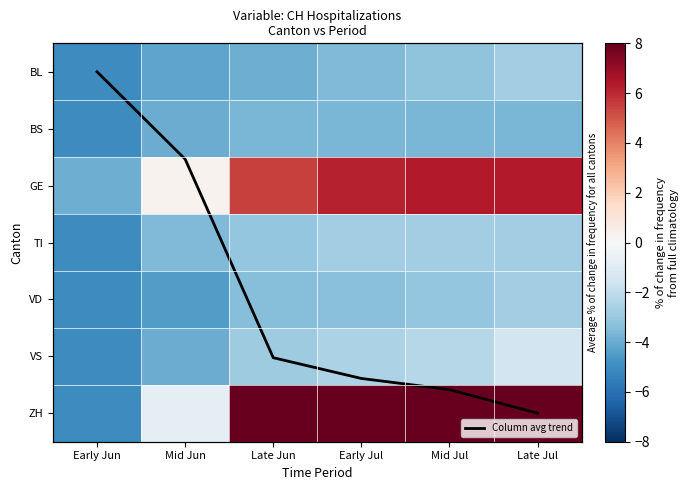

What is the maximum value for VD?

-2.8